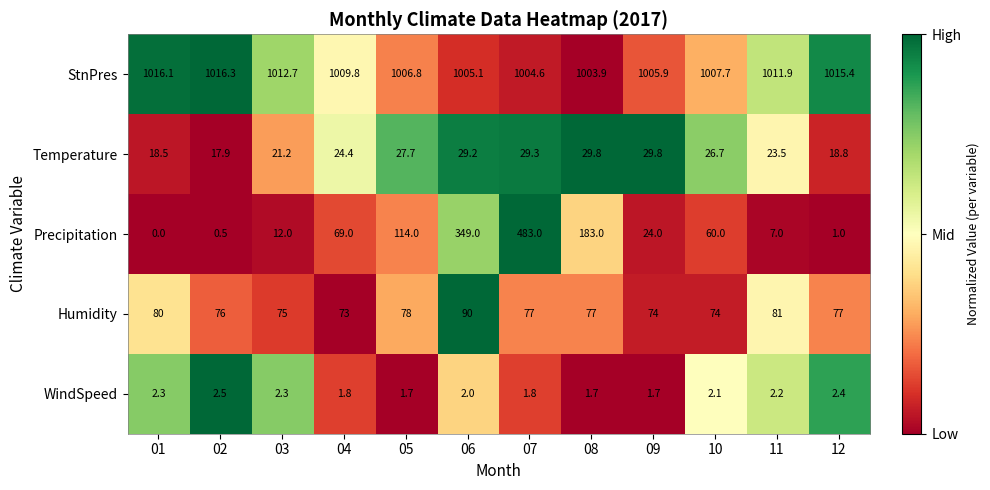

Which category has the lowest value in the StnPres series?

08